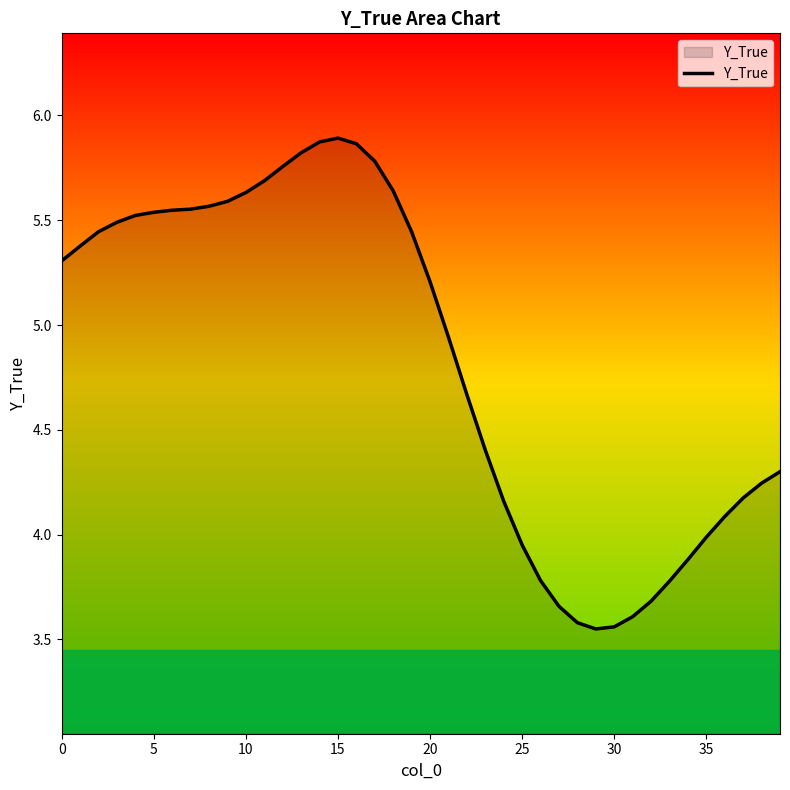

What is the difference between the maximum and minimum values?

2.3